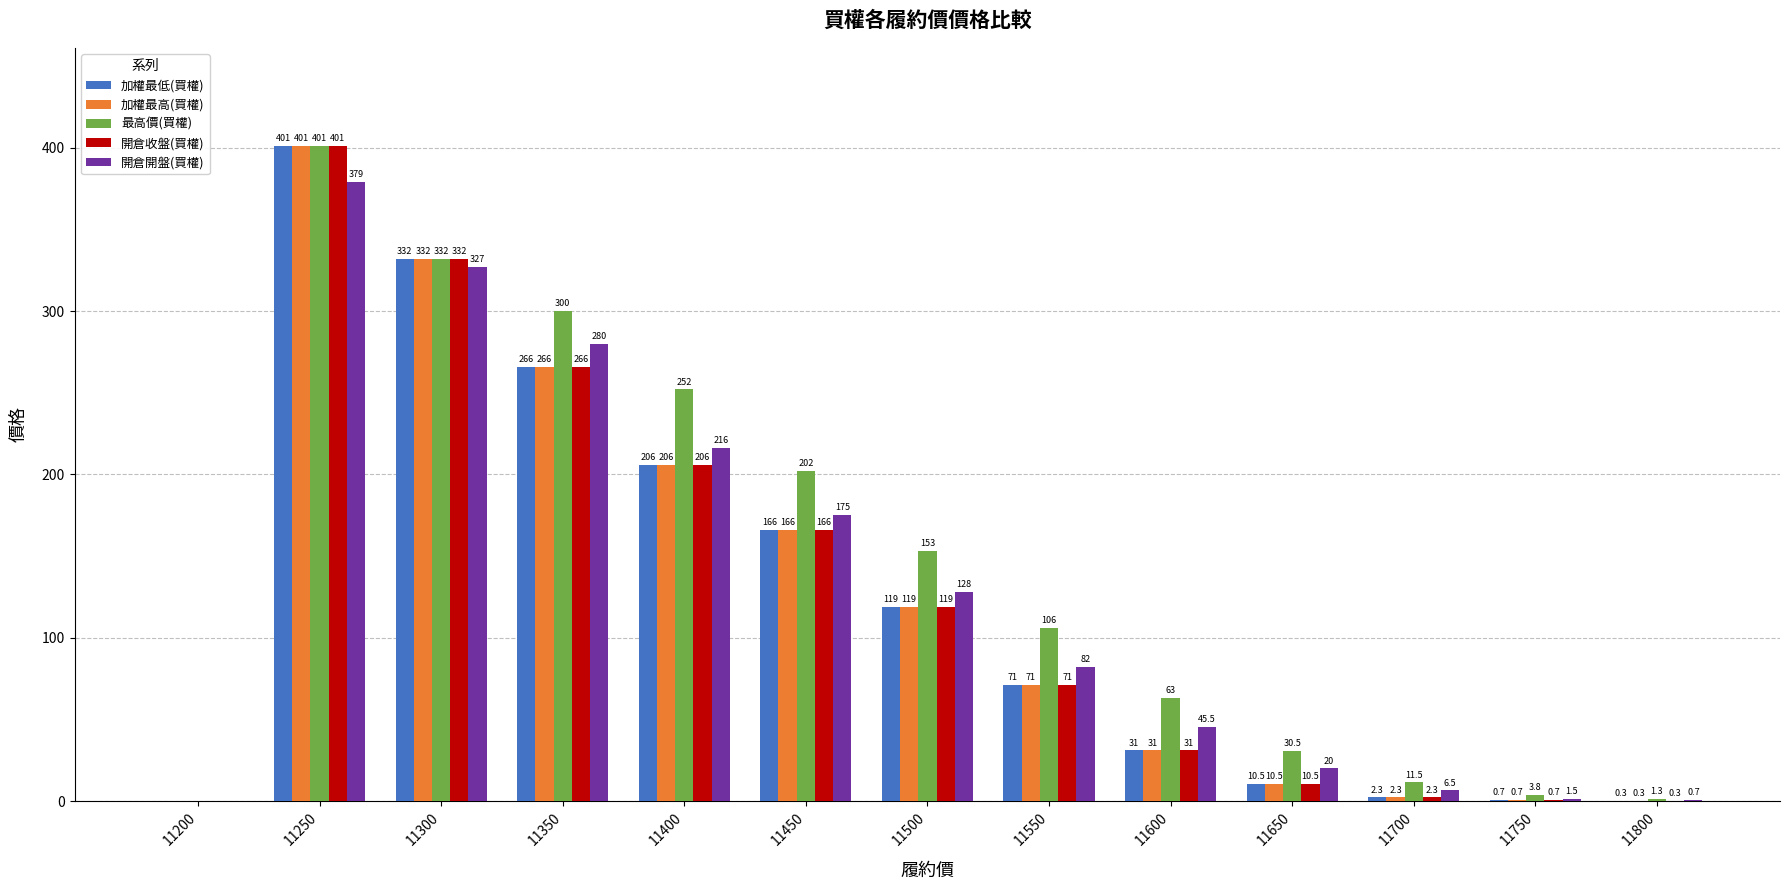

Between 11400 and 11450, which series saw the biggest shift?

最高價(買權)